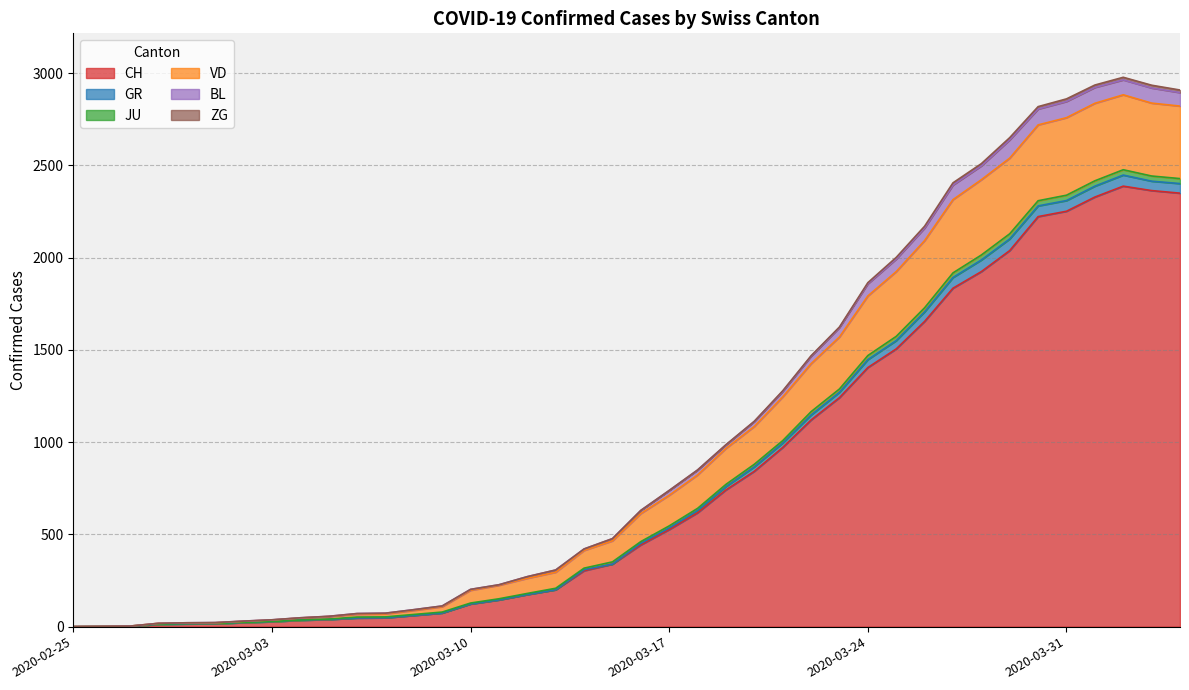

Does the chart display data point markers on the line(s)?

No